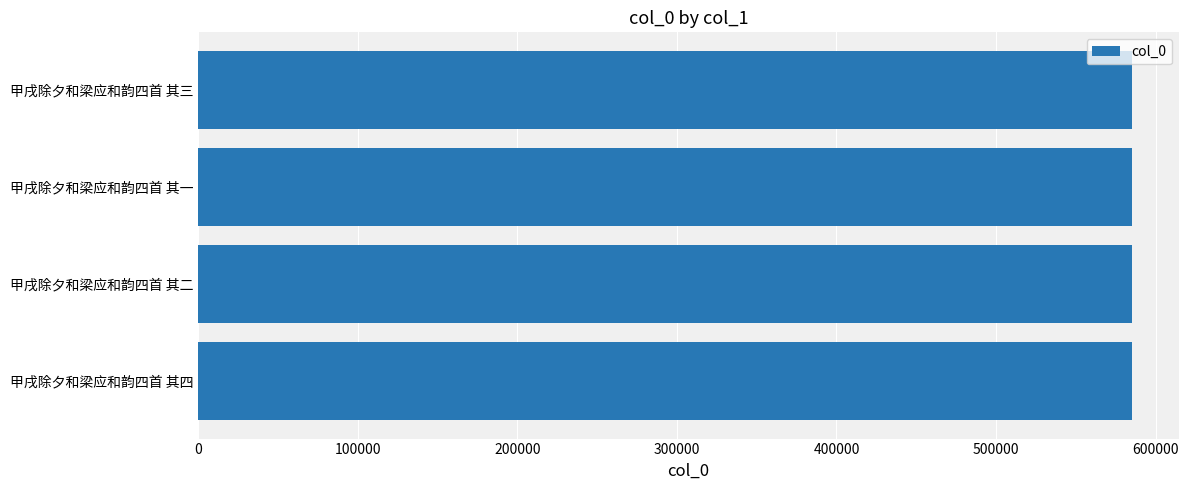

The value at 甲戌除夕和梁应和韵四首 其一 is 585206. True or false?

True